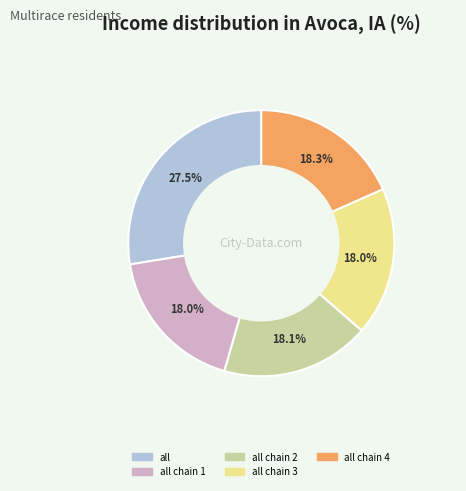

Does any single category account for the majority?

No